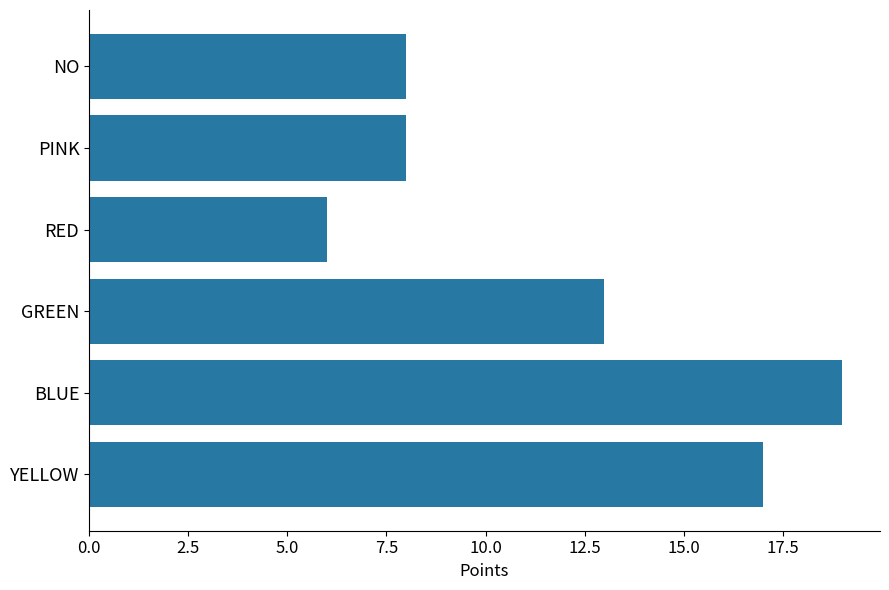

What is the difference between the values at RED and GREEN?

7